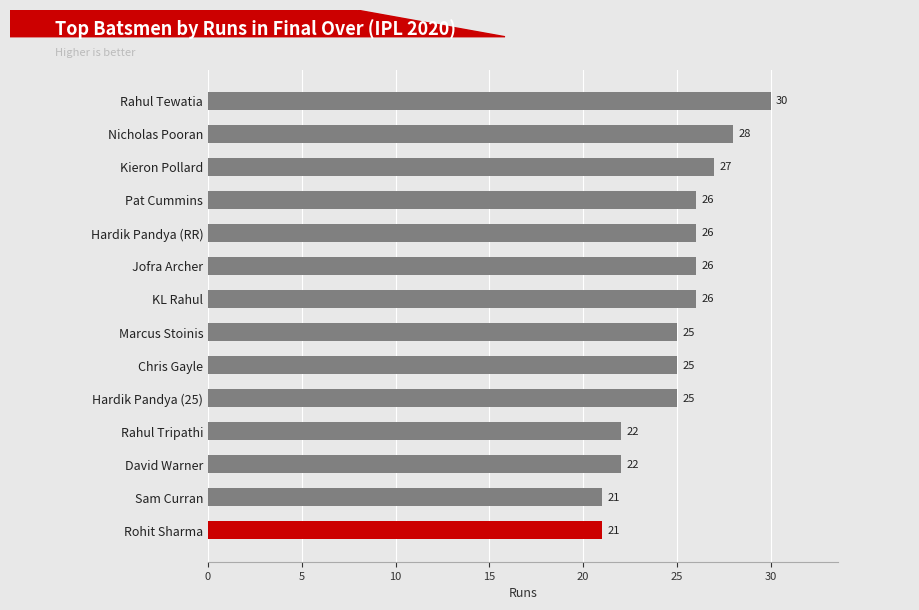

What is the smallest value displayed?

21